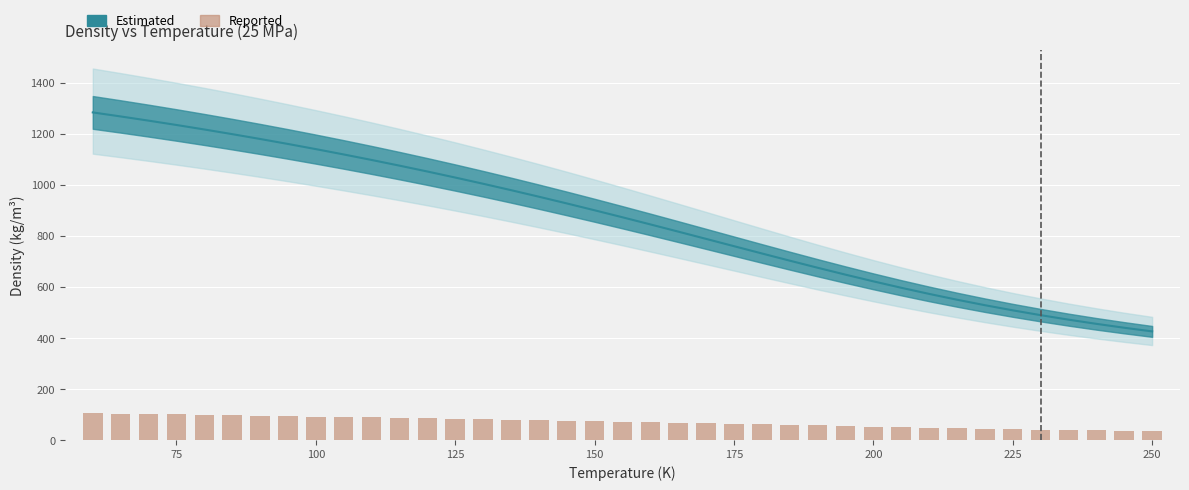

Reading left to right, what are all the values shown in this chart?

104.8	103.2	101.6	100.0	98.4	96.8	95.1	93.5	91.9	90.2	88.5	86.8	85.1	83.3	81.5	79.7	77.8	75.9	73.9	71.9	69.8	67.8	65.6	63.5	61.3	59.0	56.8	54.6	52.5	50.3	48.3	46.3	44.5	42.7	41.0	39.5	38.0	36.7	35.4